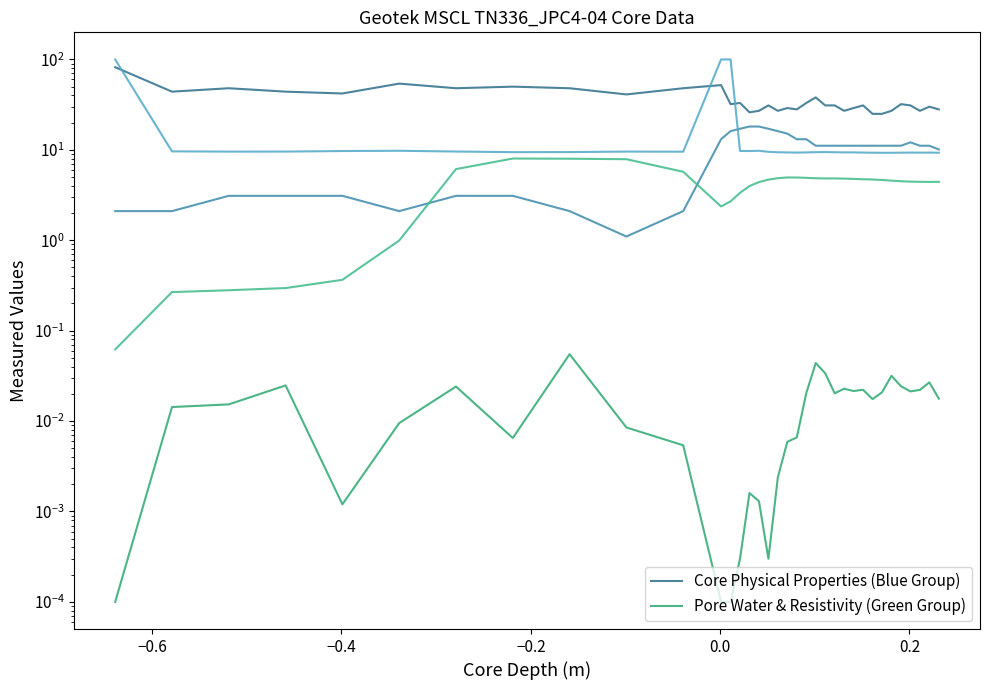

At which category does Pore Water & Resistivity (Green Group) reach its first local peak?

−0.2